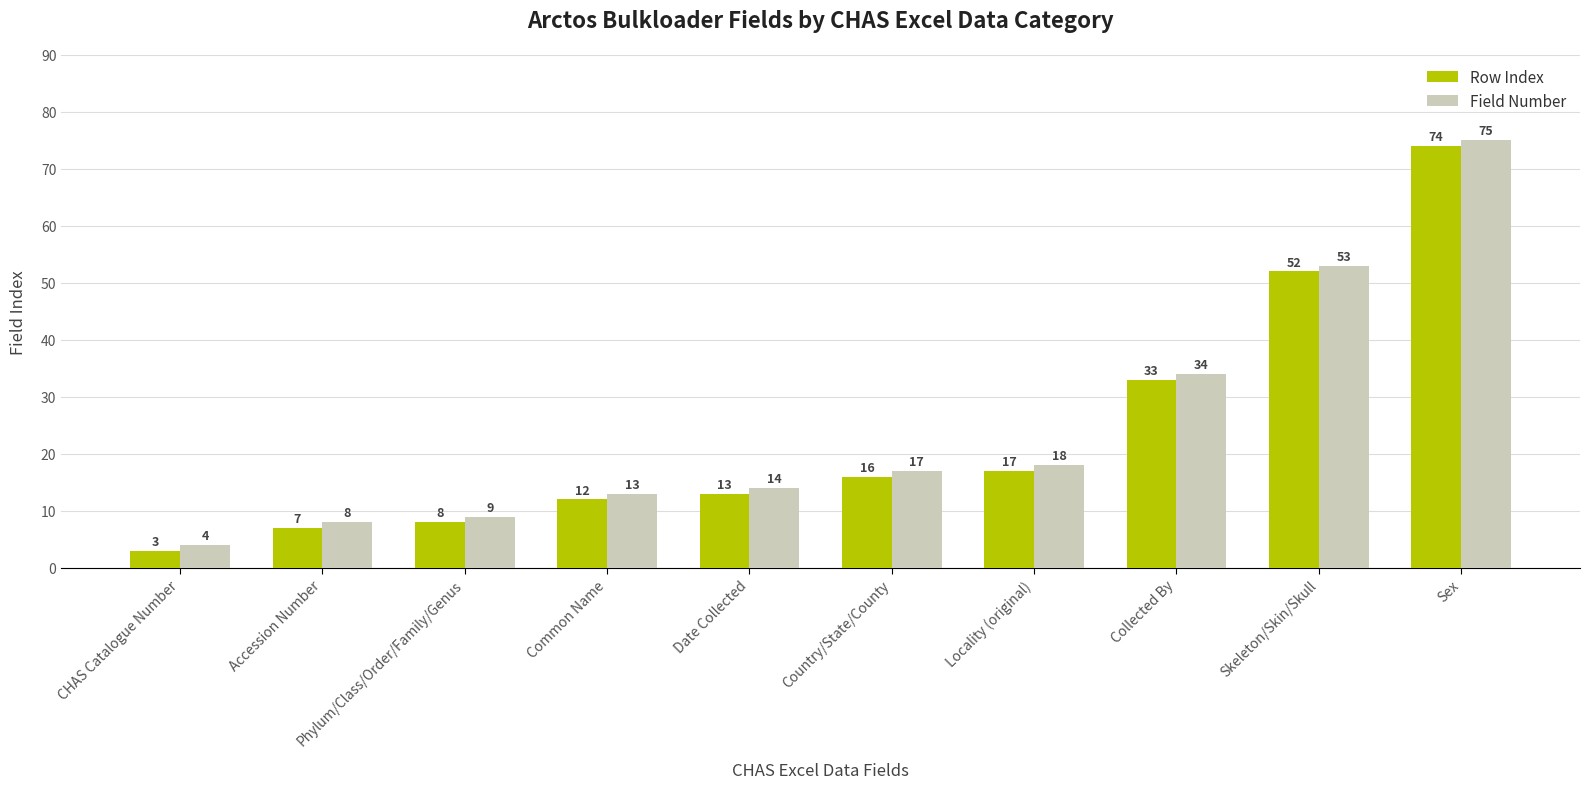

What are all the series names shown in the legend?

Row Index, Field Number